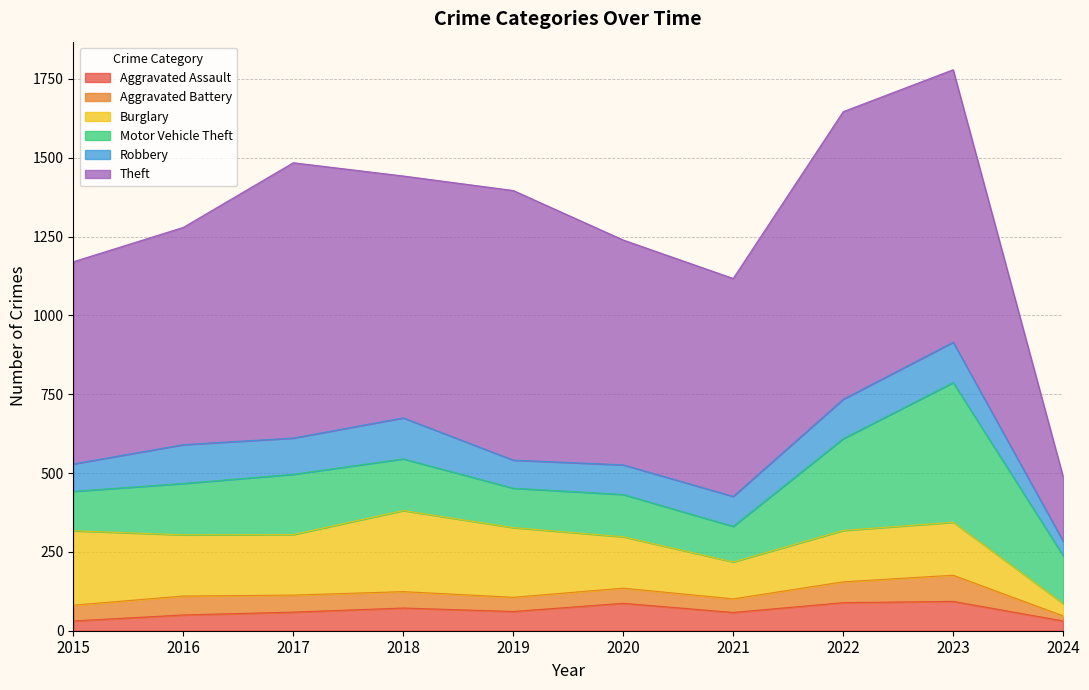

Reading left to right, transcribe all the data shown in this chart.

Aggravated Assault: 2015=31	2016=50	2017=59	2018=72	2019=61	2020=87	2021=58	2022=89	2023=93	2024=31
Aggravated Battery: 2015=50	2016=60	2017=54	2018=52	2019=45	2020=48	2021=43	2022=66	2023=83	2024=16
Burglary: 2015=236	2016=194	2017=192	2018=257	2019=221	2020=163	2021=117	2022=163	2023=168	2024=39
Motor Vehicle Theft: 2015=125	2016=163	2017=191	2018=164	2019=125	2020=134	2021=113	2022=291	2023=443	2024=152
Robbery: 2015=87	2016=123	2017=115	2018=130	2019=89	2020=94	2021=95	2022=125	2023=128	2024=46
Theft: 2015=641	2016=689	2017=873	2018=767	2019=855	2020=713	2021=691	2022=912	2023=864	2024=204